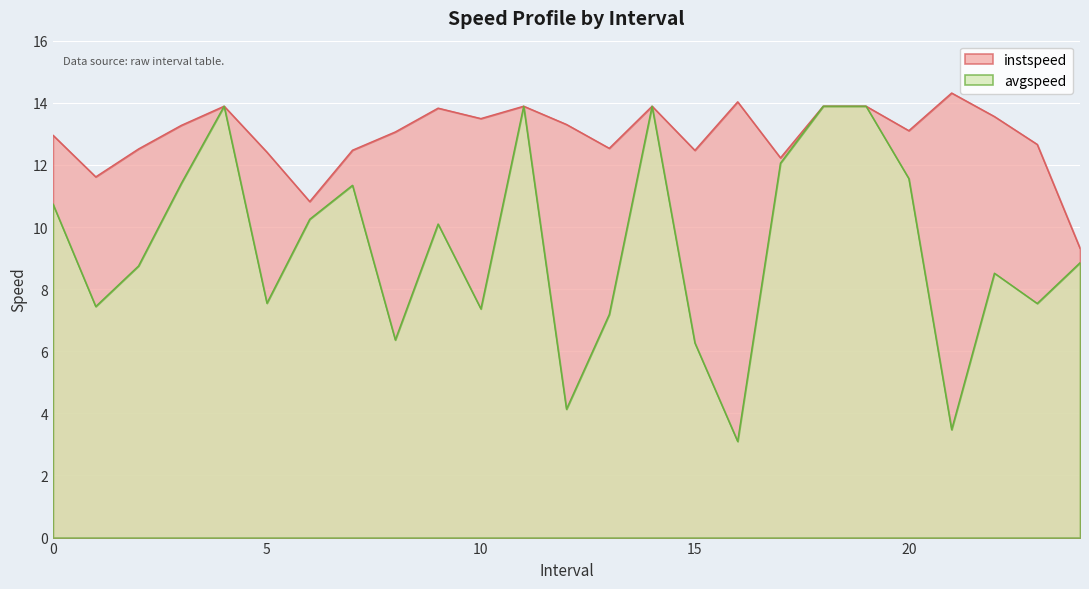

Between 10.0 and 16.0, which is larger?

16.0